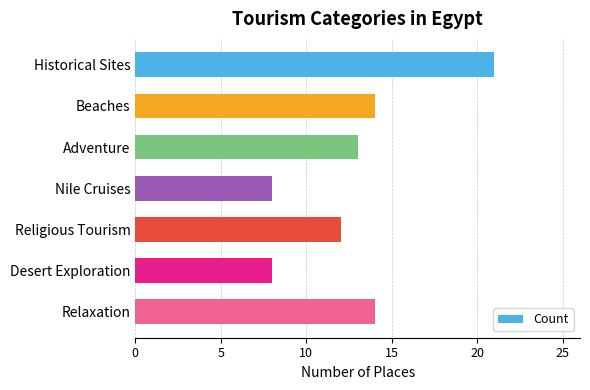

Reading top to bottom, list all the values displayed in this chart.

21	14	13	8	12	8	14